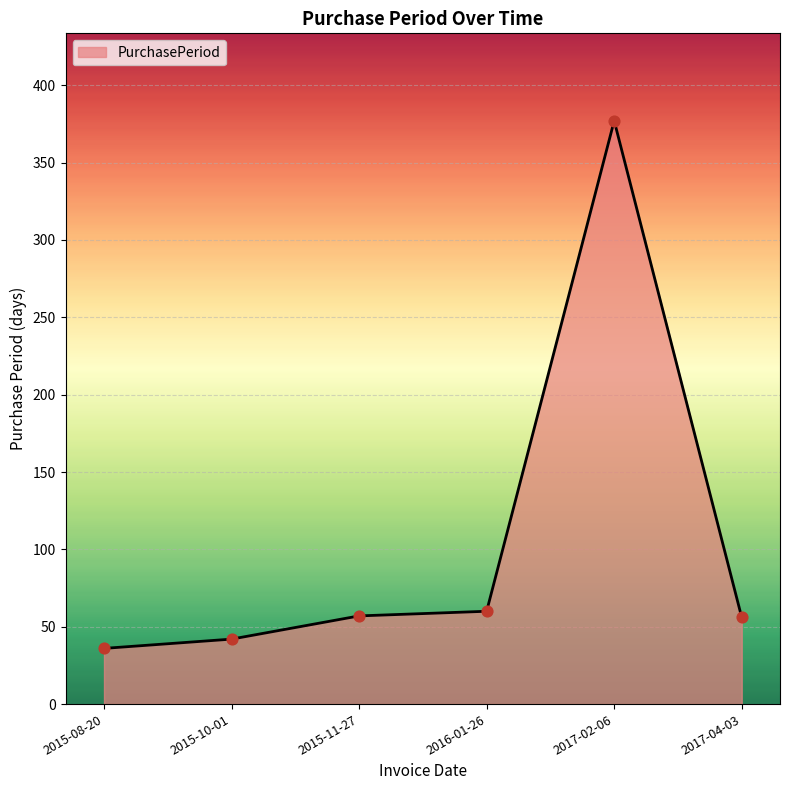

Approximately how many times larger is the value at 2017-02-06 compared to 2015-08-20?

10.5